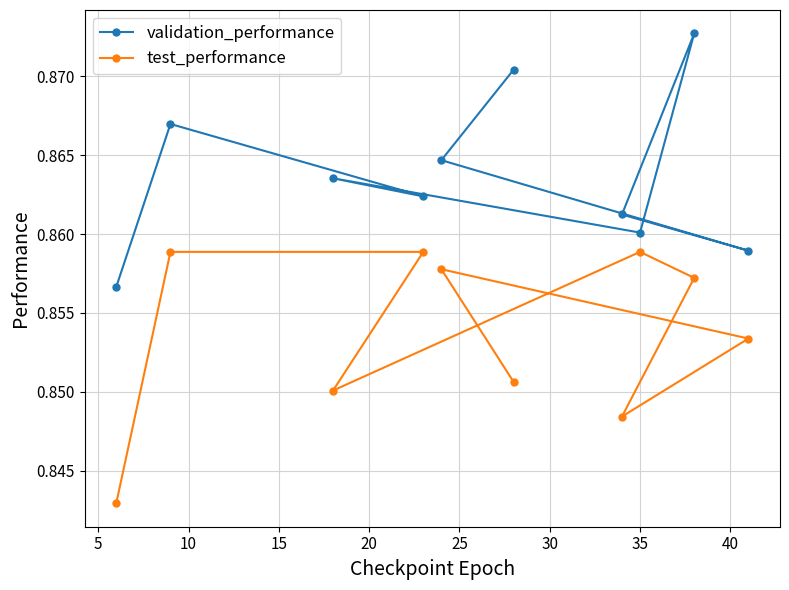

Rank the series by their average value, from highest to lowest.

validation_performance, test_performance